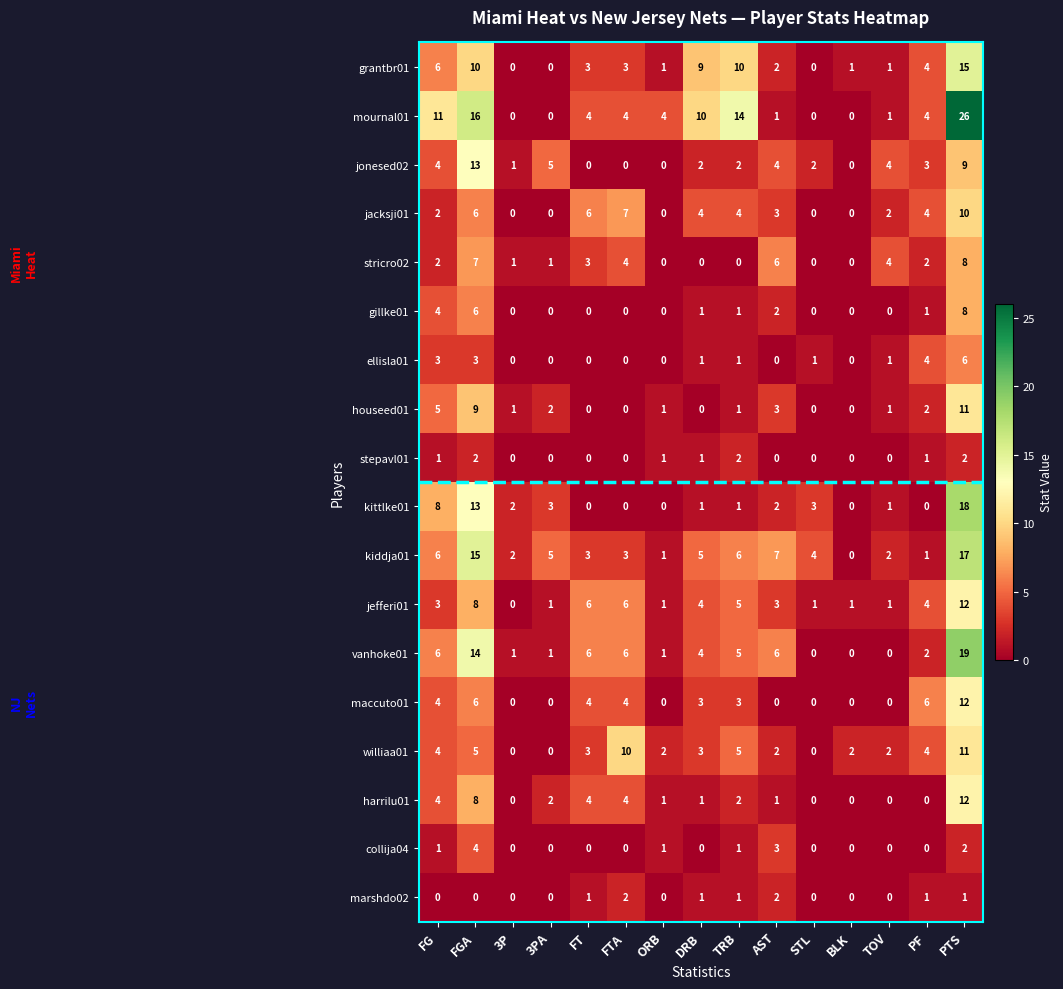

Which series has the largest total across all categories?

mournal01